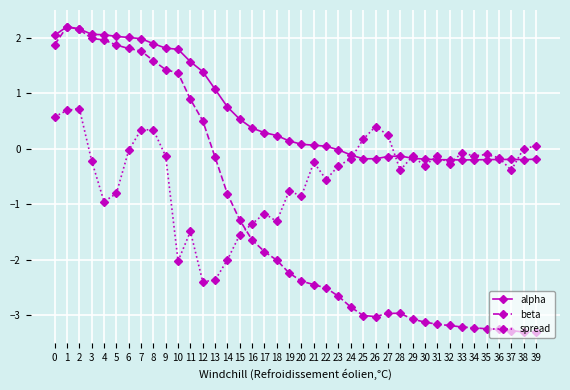

After their last crossing, which series has the higher values: spread or beta?

spread